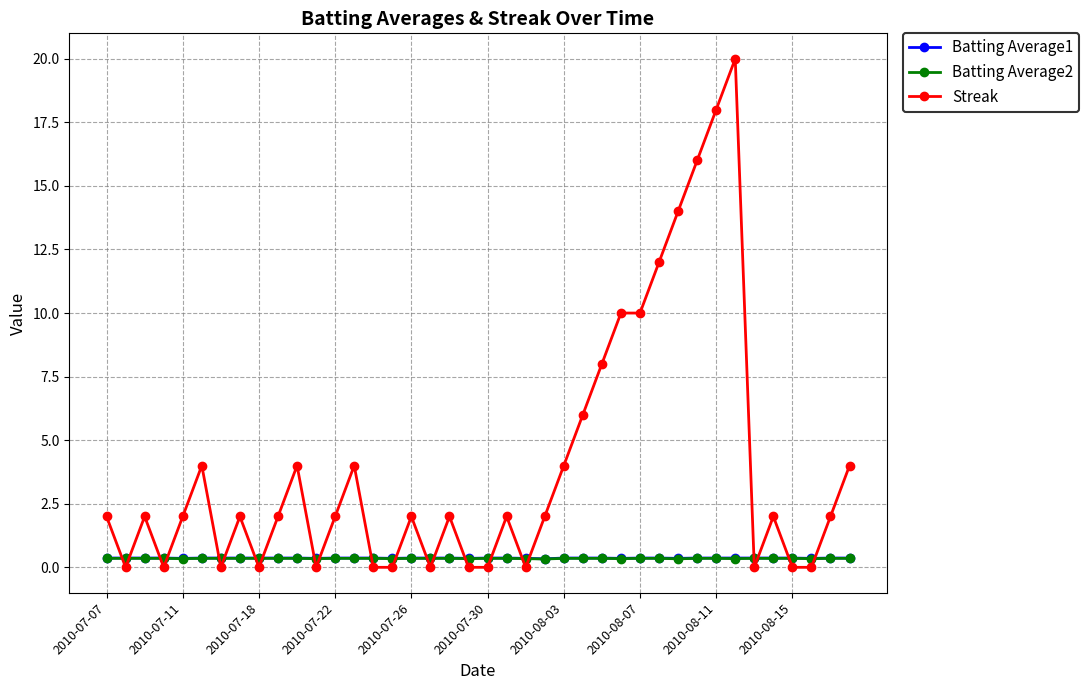

Which series has the largest range (max minus min)?

Streak